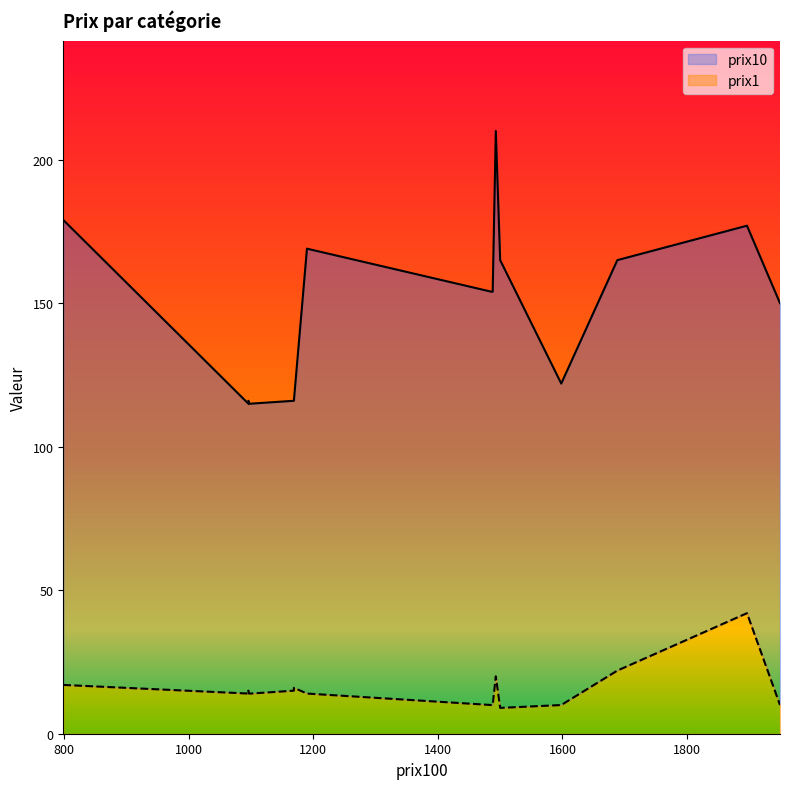

Is it true that prix1 equals 5 at 1488?

False